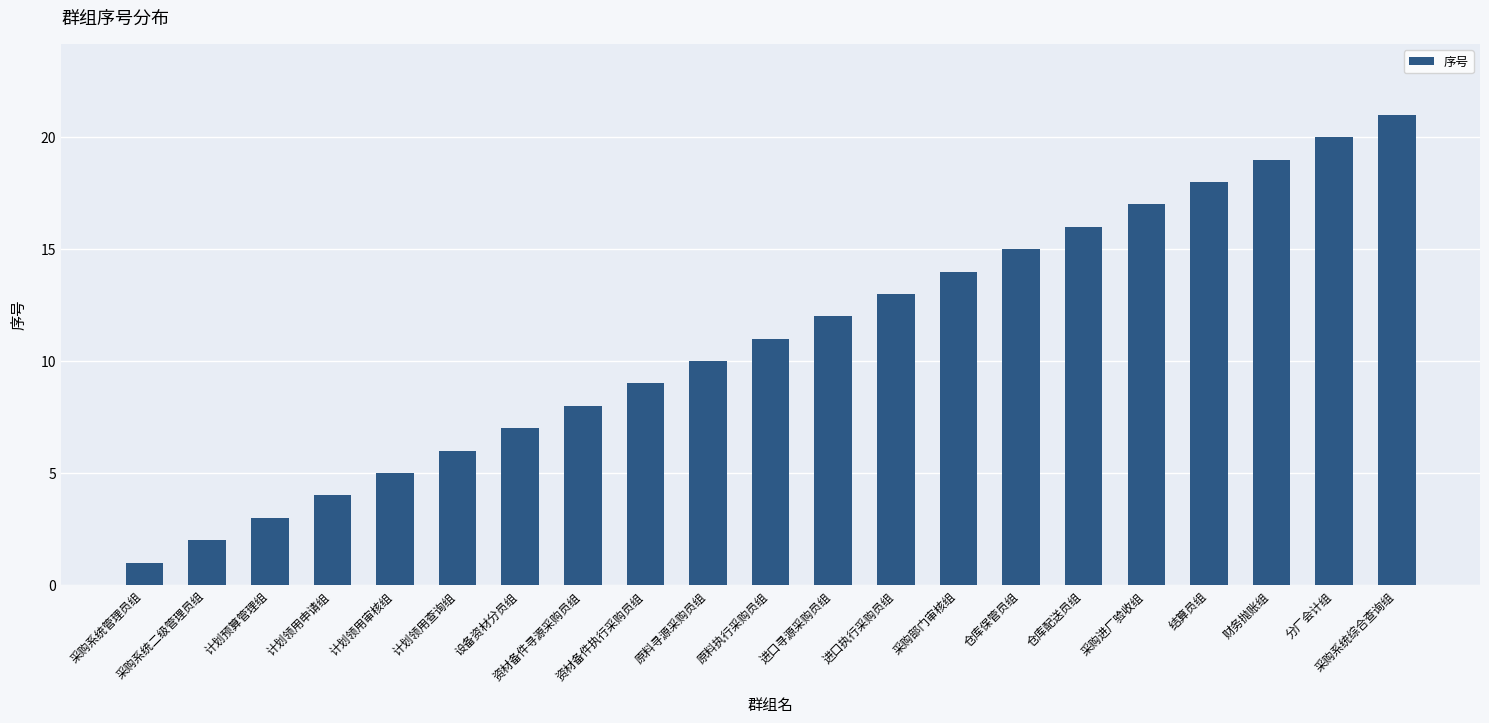

Which category has the highest value across all series?

采购系统综合查询组